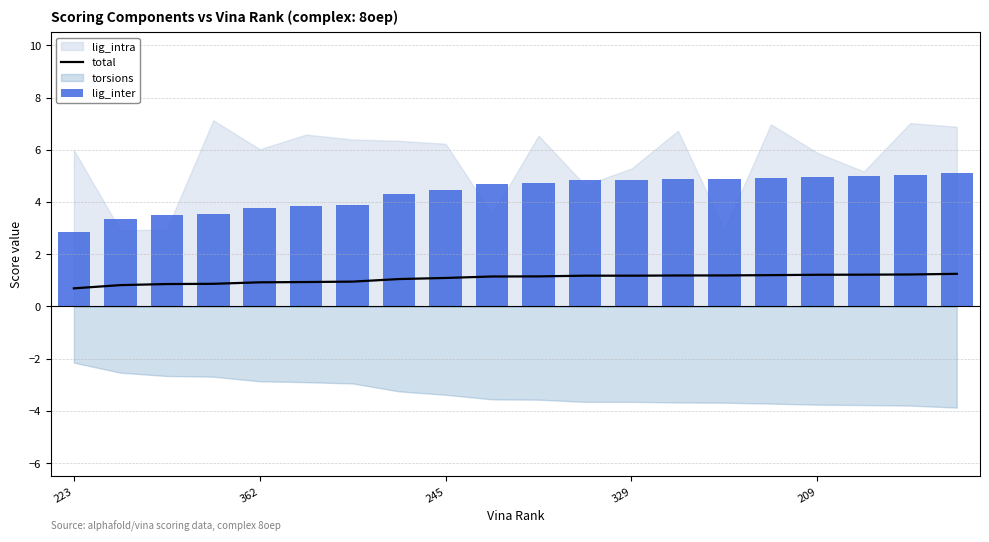

Read the total value at 223.

0.7